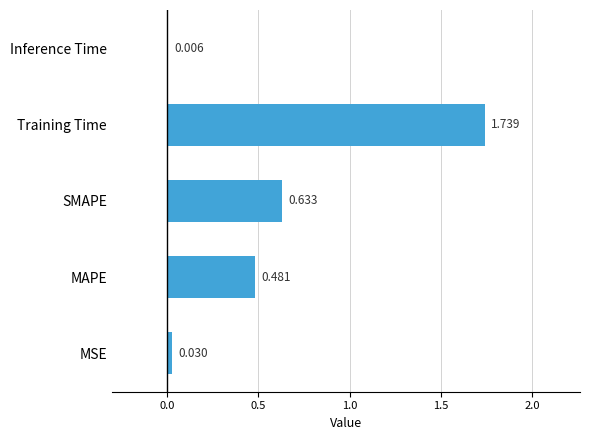

Which label corresponds to the largest value in the chart?

Training Time